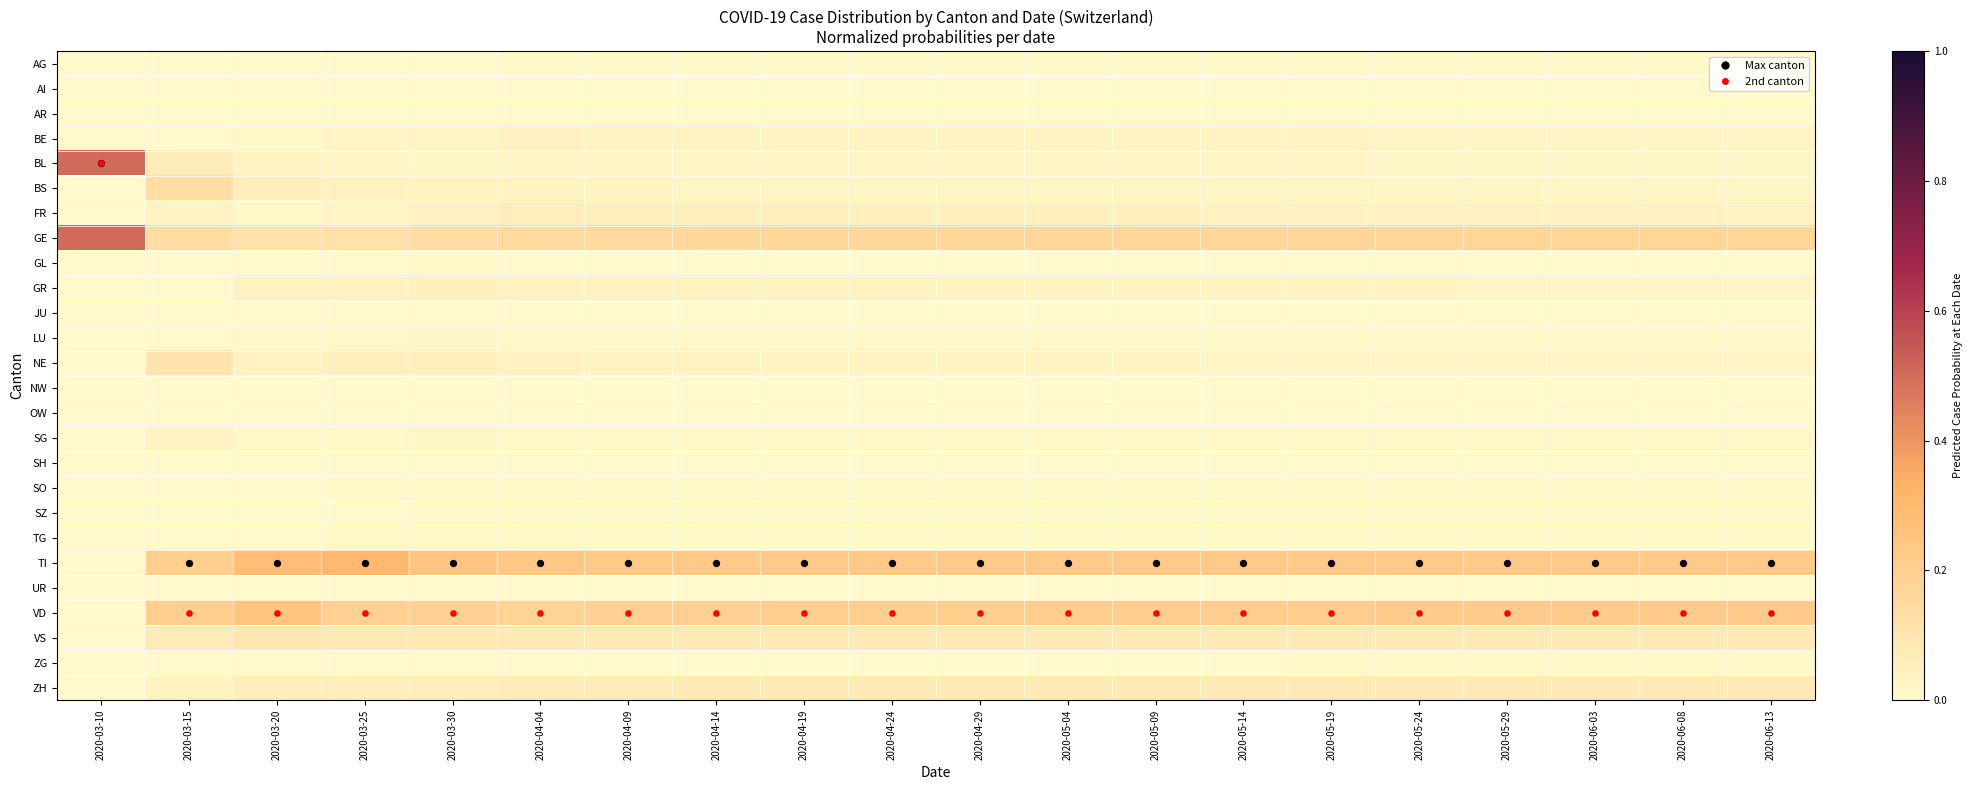

Reading left to right, list all the values displayed in this chart.

AG: 2020-03-10=0.0	2020-03-15=0.0	2020-03-20=0.0	2020-03-25=0.0	2020-03-30=0.0	2020-04-04=0.0	2020-04-09=0.0	2020-04-14=0.0	2020-04-19=0.0	2020-04-24=0.0	2020-04-29=0.0	2020-05-04=0.0	2020-05-09=0.0	2020-05-14=0.0	2020-05-19=0.0	2020-05-24=0.0	2020-05-29=0.0	2020-06-03=0.0	2020-06-08=0.0	2020-06-13=0.0
AI: 2020-03-10=0.0	2020-03-15=0.0	2020-03-20=0.0	2020-03-25=0.0	2020-03-30=0.0	2020-04-04=0.0	2020-04-09=0.0	2020-04-14=0.0	2020-04-19=0.0	2020-04-24=0.0	2020-04-29=0.0	2020-05-04=0.0	2020-05-09=0.0	2020-05-14=0.0	2020-05-19=0.0	2020-05-24=0.0	2020-05-29=0.0	2020-06-03=0.0	2020-06-08=0.0	2020-06-13=0.0
AR: 2020-03-10=0.0	2020-03-15=0.0	2020-03-20=0.0	2020-03-25=0.0	2020-03-30=0.0	2020-04-04=0.0	2020-04-09=0.0	2020-04-14=0.0	2020-04-19=0.0	2020-04-24=0.0	2020-04-29=0.0	2020-05-04=0.0	2020-05-09=0.0	2020-05-14=0.0	2020-05-19=0.0	2020-05-24=0.0	2020-05-29=0.0	2020-06-03=0.0	2020-06-08=0.0	2020-06-13=0.0
BE: 2020-03-10=0.0	2020-03-15=0.0	2020-03-20=0.0	2020-03-25=0.0	2020-03-30=0.0	2020-04-04=0.0	2020-04-09=0.0	2020-04-14=0.0	2020-04-19=0.0	2020-04-24=0.0	2020-04-29=0.0	2020-05-04=0.0	2020-05-09=0.0	2020-05-14=0.0	2020-05-19=0.0	2020-05-24=0.0	2020-05-29=0.0	2020-06-03=0.0	2020-06-08=0.0	2020-06-13=0.0
BL: 2020-03-10=0.5	2020-03-15=0.1	2020-03-20=0.0	2020-03-25=0.0	2020-03-30=0.0	2020-04-04=0.0	2020-04-09=0.0	2020-04-14=0.0	2020-04-19=0.0	2020-04-24=0.0	2020-04-29=0.0	2020-05-04=0.0	2020-05-09=0.0	2020-05-14=0.0	2020-05-19=0.0	2020-05-24=0.0	2020-05-29=0.0	2020-06-03=0.0	2020-06-08=0.0	2020-06-13=0.0
BS: 2020-03-10=0.0	2020-03-15=0.1	2020-03-20=0.1	2020-03-25=0.0	2020-03-30=0.0	2020-04-04=0.0	2020-04-09=0.0	2020-04-14=0.0	2020-04-19=0.0	2020-04-24=0.0	2020-04-29=0.0	2020-05-04=0.0	2020-05-09=0.0	2020-05-14=0.0	2020-05-19=0.0	2020-05-24=0.0	2020-05-29=0.0	2020-06-03=0.0	2020-06-08=0.0	2020-06-13=0.0
FR: 2020-03-10=0.0	2020-03-15=0.0	2020-03-20=0.0	2020-03-25=0.0	2020-03-30=0.0	2020-04-04=0.1	2020-04-09=0.1	2020-04-14=0.0	2020-04-19=0.0	2020-04-24=0.0	2020-04-29=0.0	2020-05-04=0.0	2020-05-09=0.0	2020-05-14=0.0	2020-05-19=0.0	2020-05-24=0.0	2020-05-29=0.0	2020-06-03=0.0	2020-06-08=0.0	2020-06-13=0.0
GE: 2020-03-10=0.5	2020-03-15=0.1	2020-03-20=0.1	2020-03-25=0.1	2020-03-30=0.1	2020-04-04=0.1	2020-04-09=0.2	2020-04-14=0.2	2020-04-19=0.2	2020-04-24=0.2	2020-04-29=0.2	2020-05-04=0.2	2020-05-09=0.2	2020-05-14=0.2	2020-05-19=0.2	2020-05-24=0.2	2020-05-29=0.2	2020-06-03=0.2	2020-06-08=0.2	2020-06-13=0.2
GL: 2020-03-10=0.0	2020-03-15=0.0	2020-03-20=0.0	2020-03-25=0.0	2020-03-30=0.0	2020-04-04=0.0	2020-04-09=0.0	2020-04-14=0.0	2020-04-19=0.0	2020-04-24=0.0	2020-04-29=0.0	2020-05-04=0.0	2020-05-09=0.0	2020-05-14=0.0	2020-05-19=0.0	2020-05-24=0.0	2020-05-29=0.0	2020-06-03=0.0	2020-06-08=0.0	2020-06-13=0.0
GR: 2020-03-10=0.0	2020-03-15=0.0	2020-03-20=0.0	2020-03-25=0.0	2020-03-30=0.0	2020-04-04=0.0	2020-04-09=0.0	2020-04-14=0.0	2020-04-19=0.0	2020-04-24=0.0	2020-04-29=0.0	2020-05-04=0.0	2020-05-09=0.0	2020-05-14=0.0	2020-05-19=0.0	2020-05-24=0.0	2020-05-29=0.0	2020-06-03=0.0	2020-06-08=0.0	2020-06-13=0.0
JU: 2020-03-10=0.0	2020-03-15=0.0	2020-03-20=0.0	2020-03-25=0.0	2020-03-30=0.0	2020-04-04=0.0	2020-04-09=0.0	2020-04-14=0.0	2020-04-19=0.0	2020-04-24=0.0	2020-04-29=0.0	2020-05-04=0.0	2020-05-09=0.0	2020-05-14=0.0	2020-05-19=0.0	2020-05-24=0.0	2020-05-29=0.0	2020-06-03=0.0	2020-06-08=0.0	2020-06-13=0.0
LU: 2020-03-10=0.0	2020-03-15=0.0	2020-03-20=0.0	2020-03-25=0.0	2020-03-30=0.0	2020-04-04=0.0	2020-04-09=0.0	2020-04-14=0.0	2020-04-19=0.0	2020-04-24=0.0	2020-04-29=0.0	2020-05-04=0.0	2020-05-09=0.0	2020-05-14=0.0	2020-05-19=0.0	2020-05-24=0.0	2020-05-29=0.0	2020-06-03=0.0	2020-06-08=0.0	2020-06-13=0.0
NE: 2020-03-10=0.0	2020-03-15=0.1	2020-03-20=0.0	2020-03-25=0.0	2020-03-30=0.0	2020-04-04=0.0	2020-04-09=0.0	2020-04-14=0.0	2020-04-19=0.0	2020-04-24=0.0	2020-04-29=0.0	2020-05-04=0.0	2020-05-09=0.0	2020-05-14=0.0	2020-05-19=0.0	2020-05-24=0.0	2020-05-29=0.0	2020-06-03=0.0	2020-06-08=0.0	2020-06-13=0.0
NW: 2020-03-10=0.0	2020-03-15=0.0	2020-03-20=0.0	2020-03-25=0.0	2020-03-30=0.0	2020-04-04=0.0	2020-04-09=0.0	2020-04-14=0.0	2020-04-19=0.0	2020-04-24=0.0	2020-04-29=0.0	2020-05-04=0.0	2020-05-09=0.0	2020-05-14=0.0	2020-05-19=0.0	2020-05-24=0.0	2020-05-29=0.0	2020-06-03=0.0	2020-06-08=0.0	2020-06-13=0.0
OW: 2020-03-10=0.0	2020-03-15=0.0	2020-03-20=0.0	2020-03-25=0.0	2020-03-30=0.0	2020-04-04=0.0	2020-04-09=0.0	2020-04-14=0.0	2020-04-19=0.0	2020-04-24=0.0	2020-04-29=0.0	2020-05-04=0.0	2020-05-09=0.0	2020-05-14=0.0	2020-05-19=0.0	2020-05-24=0.0	2020-05-29=0.0	2020-06-03=0.0	2020-06-08=0.0	2020-06-13=0.0
SG: 2020-03-10=0.0	2020-03-15=0.0	2020-03-20=0.0	2020-03-25=0.0	2020-03-30=0.0	2020-04-04=0.0	2020-04-09=0.0	2020-04-14=0.0	2020-04-19=0.0	2020-04-24=0.0	2020-04-29=0.0	2020-05-04=0.0	2020-05-09=0.0	2020-05-14=0.0	2020-05-19=0.0	2020-05-24=0.0	2020-05-29=0.0	2020-06-03=0.0	2020-06-08=0.0	2020-06-13=0.0
SH: 2020-03-10=0.0	2020-03-15=0.0	2020-03-20=0.0	2020-03-25=0.0	2020-03-30=0.0	2020-04-04=0.0	2020-04-09=0.0	2020-04-14=0.0	2020-04-19=0.0	2020-04-24=0.0	2020-04-29=0.0	2020-05-04=0.0	2020-05-09=0.0	2020-05-14=0.0	2020-05-19=0.0	2020-05-24=0.0	2020-05-29=0.0	2020-06-03=0.0	2020-06-08=0.0	2020-06-13=0.0
SO: 2020-03-10=0.0	2020-03-15=0.0	2020-03-20=0.0	2020-03-25=0.0	2020-03-30=0.0	2020-04-04=0.0	2020-04-09=0.0	2020-04-14=0.0	2020-04-19=0.0	2020-04-24=0.0	2020-04-29=0.0	2020-05-04=0.0	2020-05-09=0.0	2020-05-14=0.0	2020-05-19=0.0	2020-05-24=0.0	2020-05-29=0.0	2020-06-03=0.0	2020-06-08=0.0	2020-06-13=0.0
SZ: 2020-03-10=0.0	2020-03-15=0.0	2020-03-20=0.0	2020-03-25=0.0	2020-03-30=0.0	2020-04-04=0.0	2020-04-09=0.0	2020-04-14=0.0	2020-04-19=0.0	2020-04-24=0.0	2020-04-29=0.0	2020-05-04=0.0	2020-05-09=0.0	2020-05-14=0.0	2020-05-19=0.0	2020-05-24=0.0	2020-05-29=0.0	2020-06-03=0.0	2020-06-08=0.0	2020-06-13=0.0
TG: 2020-03-10=0.0	2020-03-15=0.0	2020-03-20=0.0	2020-03-25=0.0	2020-03-30=0.0	2020-04-04=0.0	2020-04-09=0.0	2020-04-14=0.0	2020-04-19=0.0	2020-04-24=0.0	2020-04-29=0.0	2020-05-04=0.0	2020-05-09=0.0	2020-05-14=0.0	2020-05-19=0.0	2020-05-24=0.0	2020-05-29=0.0	2020-06-03=0.0	2020-06-08=0.0	2020-06-13=0.0
TI: 2020-03-10=0.0	2020-03-15=0.2	2020-03-20=0.3	2020-03-25=0.3	2020-03-30=0.3	2020-04-04=0.2	2020-04-09=0.2	2020-04-14=0.2	2020-04-19=0.2	2020-04-24=0.2	2020-04-29=0.2	2020-05-04=0.2	2020-05-09=0.2	2020-05-14=0.2	2020-05-19=0.2	2020-05-24=0.2	2020-05-29=0.2	2020-06-03=0.2	2020-06-08=0.2	2020-06-13=0.2
UR: 2020-03-10=0.0	2020-03-15=0.0	2020-03-20=0.0	2020-03-25=0.0	2020-03-30=0.0	2020-04-04=0.0	2020-04-09=0.0	2020-04-14=0.0	2020-04-19=0.0	2020-04-24=0.0	2020-04-29=0.0	2020-05-04=0.0	2020-05-09=0.0	2020-05-14=0.0	2020-05-19=0.0	2020-05-24=0.0	2020-05-29=0.0	2020-06-03=0.0	2020-06-08=0.0	2020-06-13=0.0
VD: 2020-03-10=0.0	2020-03-15=0.2	2020-03-20=0.2	2020-03-25=0.2	2020-03-30=0.2	2020-04-04=0.2	2020-04-09=0.2	2020-04-14=0.2	2020-04-19=0.2	2020-04-24=0.2	2020-04-29=0.2	2020-05-04=0.2	2020-05-09=0.2	2020-05-14=0.2	2020-05-19=0.2	2020-05-24=0.2	2020-05-29=0.2	2020-06-03=0.2	2020-06-08=0.2	2020-06-13=0.2
VS: 2020-03-10=0.0	2020-03-15=0.1	2020-03-20=0.1	2020-03-25=0.1	2020-03-30=0.1	2020-04-04=0.1	2020-04-09=0.1	2020-04-14=0.1	2020-04-19=0.1	2020-04-24=0.1	2020-04-29=0.1	2020-05-04=0.1	2020-05-09=0.1	2020-05-14=0.1	2020-05-19=0.1	2020-05-24=0.1	2020-05-29=0.1	2020-06-03=0.1	2020-06-08=0.1	2020-06-13=0.1
ZG: 2020-03-10=0.0	2020-03-15=0.0	2020-03-20=0.0	2020-03-25=0.0	2020-03-30=0.0	2020-04-04=0.0	2020-04-09=0.0	2020-04-14=0.0	2020-04-19=0.0	2020-04-24=0.0	2020-04-29=0.0	2020-05-04=0.0	2020-05-09=0.0	2020-05-14=0.0	2020-05-19=0.0	2020-05-24=0.0	2020-05-29=0.0	2020-06-03=0.0	2020-06-08=0.0	2020-06-13=0.0
ZH: 2020-03-10=0.0	2020-03-15=0.0	2020-03-20=0.1	2020-03-25=0.1	2020-03-30=0.1	2020-04-04=0.1	2020-04-09=0.1	2020-04-14=0.1	2020-04-19=0.1	2020-04-24=0.1	2020-04-29=0.1	2020-05-04=0.1	2020-05-09=0.1	2020-05-14=0.1	2020-05-19=0.1	2020-05-24=0.1	2020-05-29=0.1	2020-06-03=0.1	2020-06-08=0.1	2020-06-13=0.1